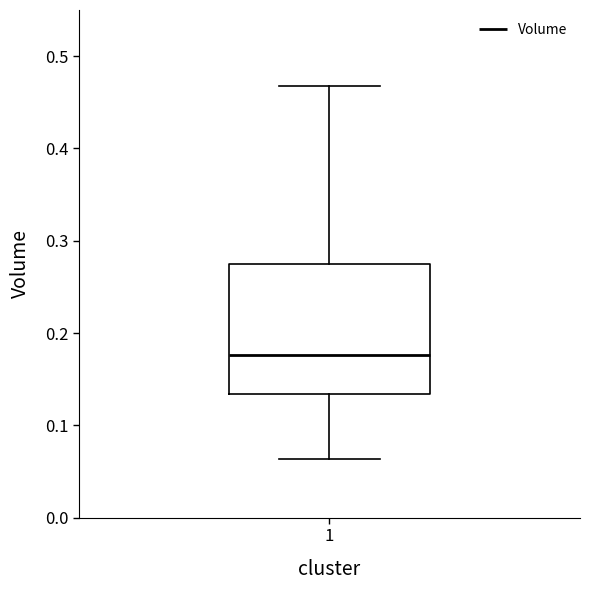

Read this box plot against the y-axis: the position of the median line, the range covered by the box, and the ends of both whiskers. The values are not printed on the chart, so give them approximately, as read against the axis.

median 0.18, box 0.13 to 0.28, whiskers 0.06 to 0.47